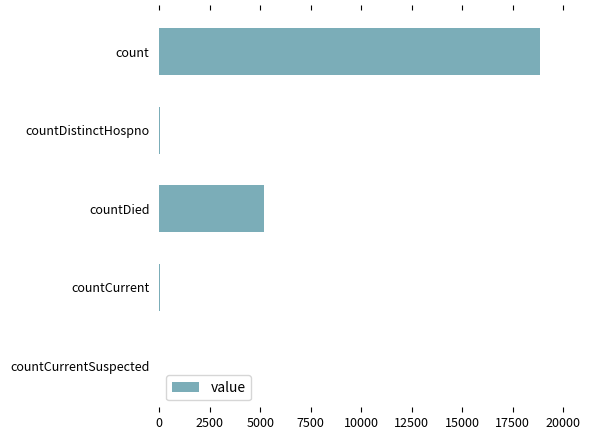

What is the greatest value displayed?

18822